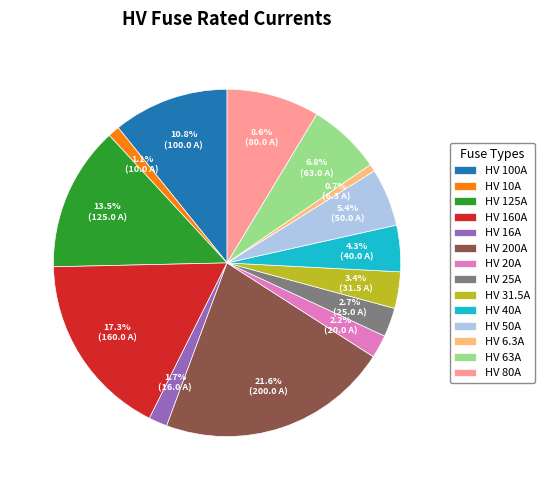

To the nearest percent, what portion does HV 6.3A represent?

1%